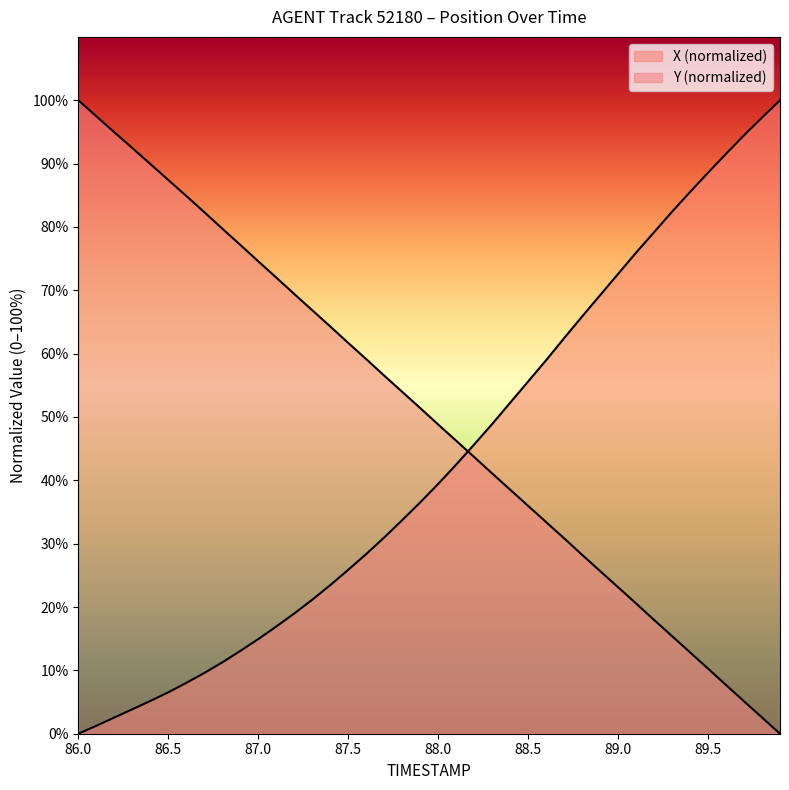

Does the chart display data point markers on the line(s)?

No